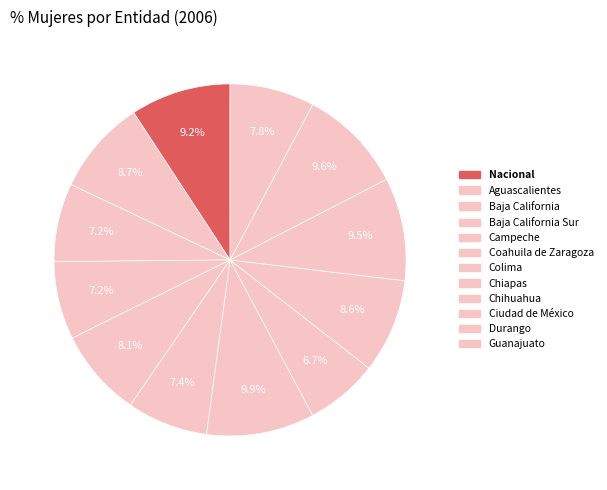

Does any single category account for the majority?

No